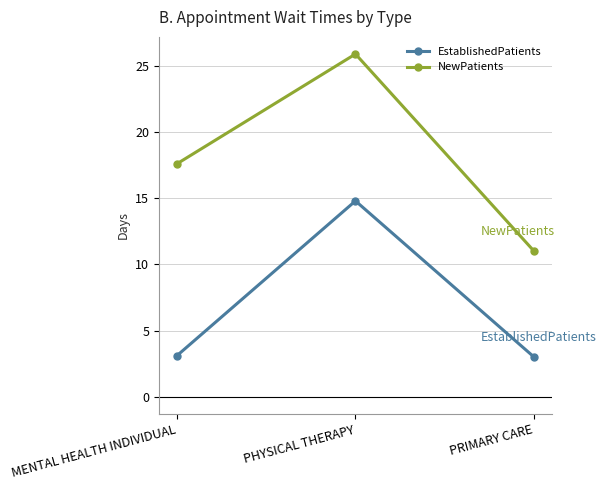

What is the sum of the EstablishedPatients values at PHYSICAL THERAPY and MENTAL HEALTH INDIVIDUAL?

17.9